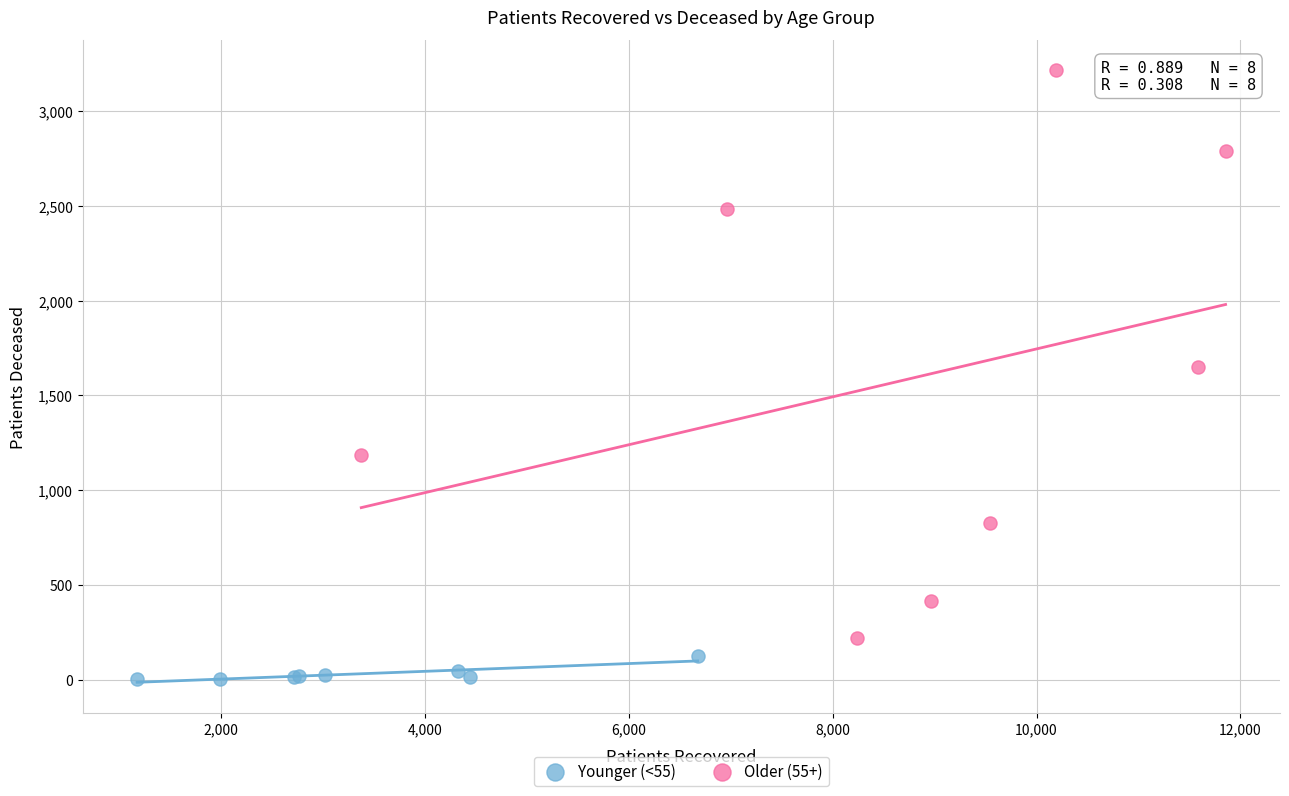

Which series has the widest spread of Y values?

Older (55+)